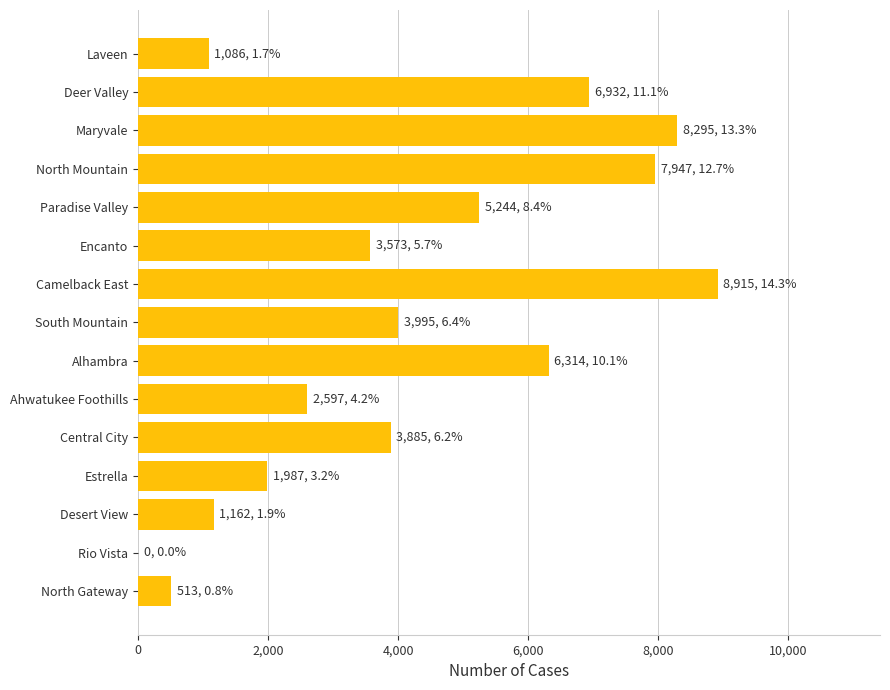

What is the ratio of the value at North Mountain to the value at Deer Valley?

1.1